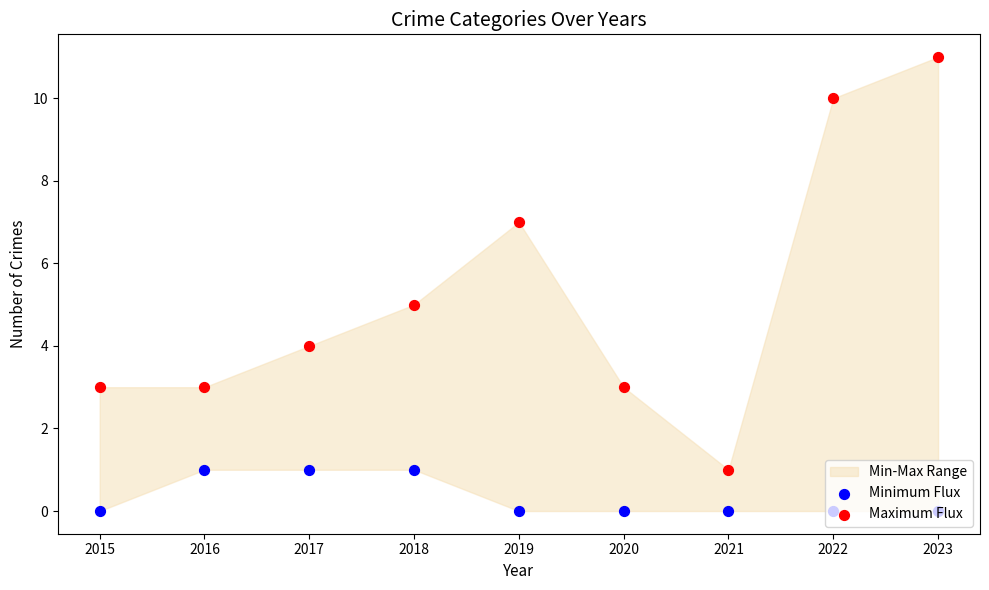

Which series reaches the minimum Y coordinate?

Minimum Flux